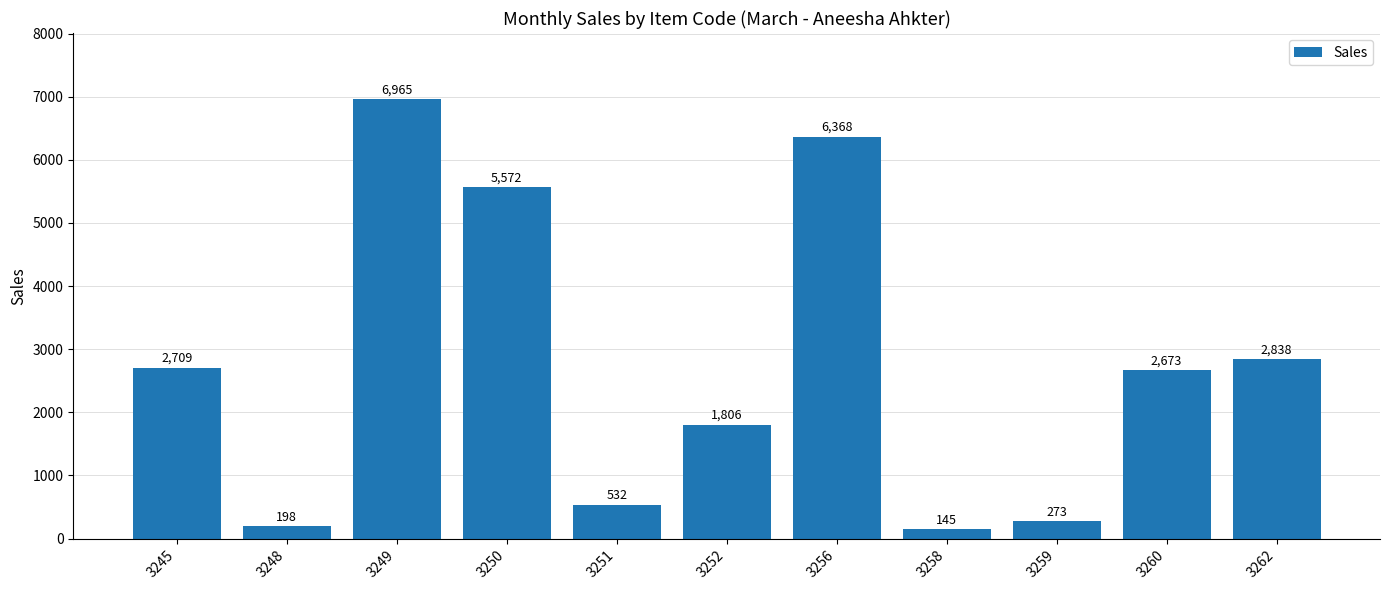

Between 3259 and 3256, which is larger?

3256